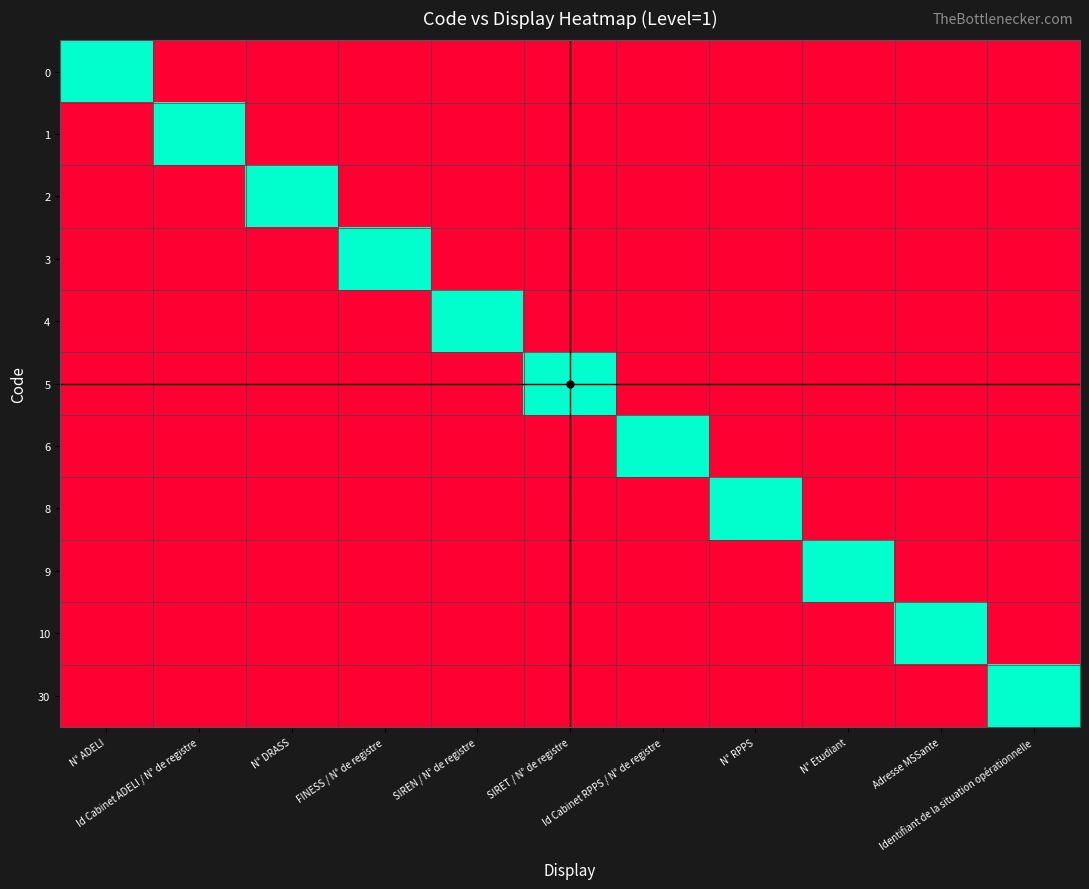

Reading left to right, extract all data points from this chart.

0: N° ADELI=1	Id Cabinet ADELI / N° de registre=0	N° DRASS=0	FINESS / N° de registre=0	SIREN / N° de registre=0	SIRET / N° de registre=0	Id Cabinet RPPS / N° de registre=0	N° RPPS=0	N° Etudiant=0	Adresse MSSante=0	Identifiant de la situation opérationnelle=0
1: N° ADELI=0	Id Cabinet ADELI / N° de registre=1	N° DRASS=0	FINESS / N° de registre=0	SIREN / N° de registre=0	SIRET / N° de registre=0	Id Cabinet RPPS / N° de registre=0	N° RPPS=0	N° Etudiant=0	Adresse MSSante=0	Identifiant de la situation opérationnelle=0
2: N° ADELI=0	Id Cabinet ADELI / N° de registre=0	N° DRASS=1	FINESS / N° de registre=0	SIREN / N° de registre=0	SIRET / N° de registre=0	Id Cabinet RPPS / N° de registre=0	N° RPPS=0	N° Etudiant=0	Adresse MSSante=0	Identifiant de la situation opérationnelle=0
3: N° ADELI=0	Id Cabinet ADELI / N° de registre=0	N° DRASS=0	FINESS / N° de registre=1	SIREN / N° de registre=0	SIRET / N° de registre=0	Id Cabinet RPPS / N° de registre=0	N° RPPS=0	N° Etudiant=0	Adresse MSSante=0	Identifiant de la situation opérationnelle=0
4: N° ADELI=0	Id Cabinet ADELI / N° de registre=0	N° DRASS=0	FINESS / N° de registre=0	SIREN / N° de registre=1	SIRET / N° de registre=0	Id Cabinet RPPS / N° de registre=0	N° RPPS=0	N° Etudiant=0	Adresse MSSante=0	Identifiant de la situation opérationnelle=0
5: N° ADELI=0	Id Cabinet ADELI / N° de registre=0	N° DRASS=0	FINESS / N° de registre=0	SIREN / N° de registre=0	SIRET / N° de registre=1	Id Cabinet RPPS / N° de registre=0	N° RPPS=0	N° Etudiant=0	Adresse MSSante=0	Identifiant de la situation opérationnelle=0
6: N° ADELI=0	Id Cabinet ADELI / N° de registre=0	N° DRASS=0	FINESS / N° de registre=0	SIREN / N° de registre=0	SIRET / N° de registre=0	Id Cabinet RPPS / N° de registre=1	N° RPPS=0	N° Etudiant=0	Adresse MSSante=0	Identifiant de la situation opérationnelle=0
8: N° ADELI=0	Id Cabinet ADELI / N° de registre=0	N° DRASS=0	FINESS / N° de registre=0	SIREN / N° de registre=0	SIRET / N° de registre=0	Id Cabinet RPPS / N° de registre=0	N° RPPS=1	N° Etudiant=0	Adresse MSSante=0	Identifiant de la situation opérationnelle=0
9: N° ADELI=0	Id Cabinet ADELI / N° de registre=0	N° DRASS=0	FINESS / N° de registre=0	SIREN / N° de registre=0	SIRET / N° de registre=0	Id Cabinet RPPS / N° de registre=0	N° RPPS=0	N° Etudiant=1	Adresse MSSante=0	Identifiant de la situation opérationnelle=0
10: N° ADELI=0	Id Cabinet ADELI / N° de registre=0	N° DRASS=0	FINESS / N° de registre=0	SIREN / N° de registre=0	SIRET / N° de registre=0	Id Cabinet RPPS / N° de registre=0	N° RPPS=0	N° Etudiant=0	Adresse MSSante=1	Identifiant de la situation opérationnelle=0
30: N° ADELI=0	Id Cabinet ADELI / N° de registre=0	N° DRASS=0	FINESS / N° de registre=0	SIREN / N° de registre=0	SIRET / N° de registre=0	Id Cabinet RPPS / N° de registre=0	N° RPPS=0	N° Etudiant=0	Adresse MSSante=0	Identifiant de la situation opérationnelle=1